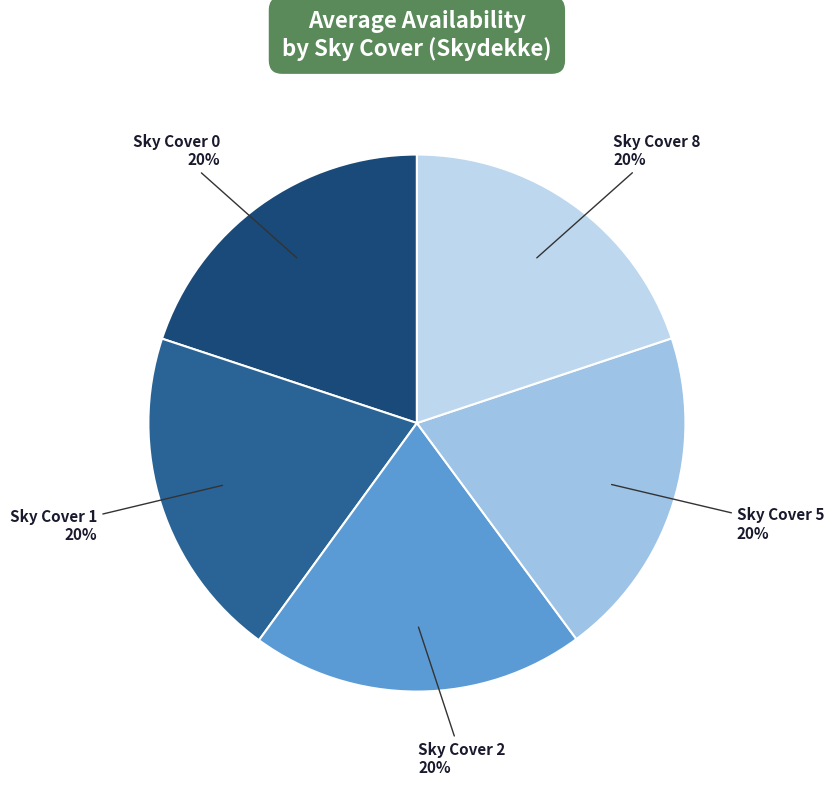

What percentage is the Sky Cover 0 slice, to the nearest percent?

20%